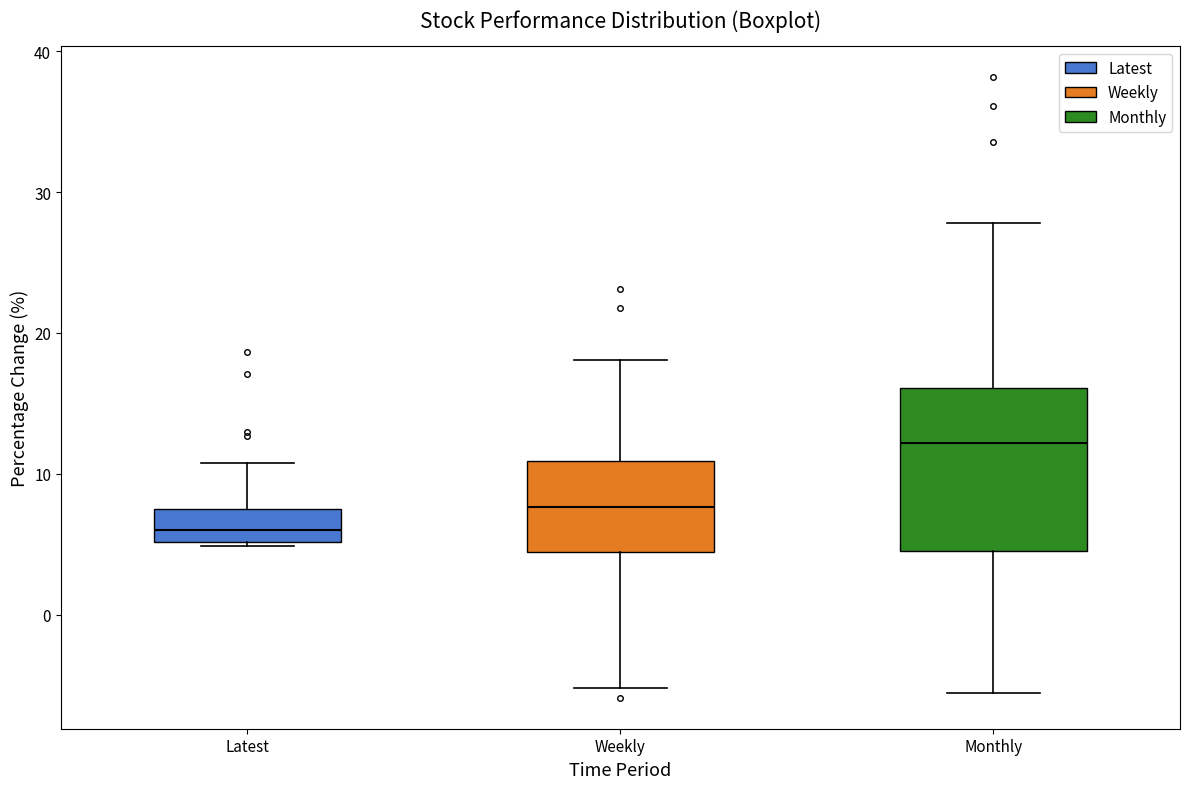

Which box has the lowest median line?

Latest